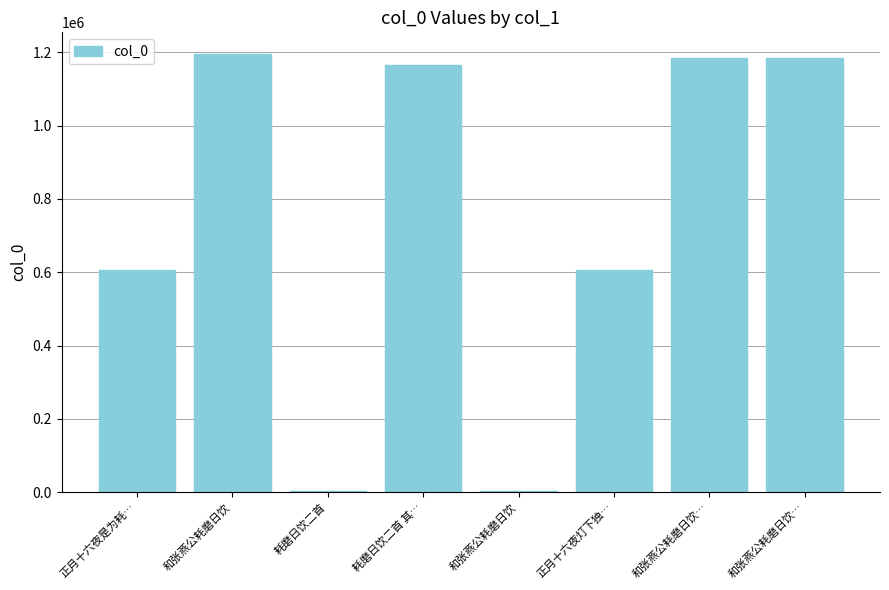

What is the maximum value shown in the chart?

1195148